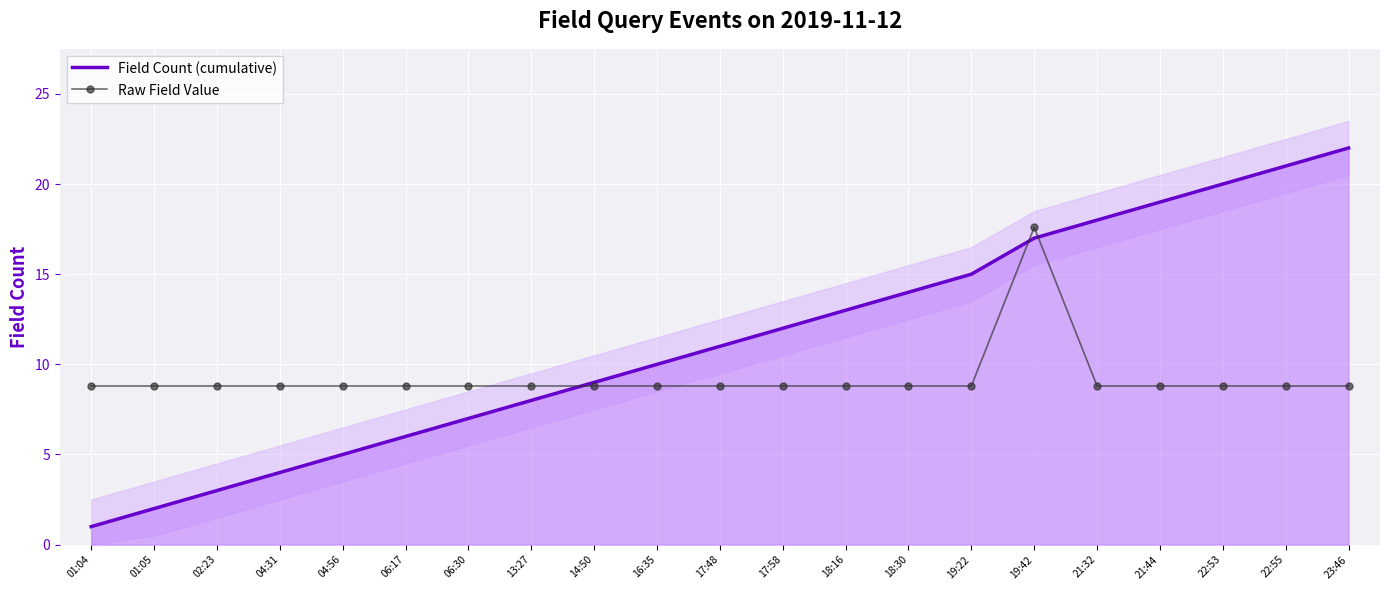

What is the sum of all Raw Field Value values?

193.6